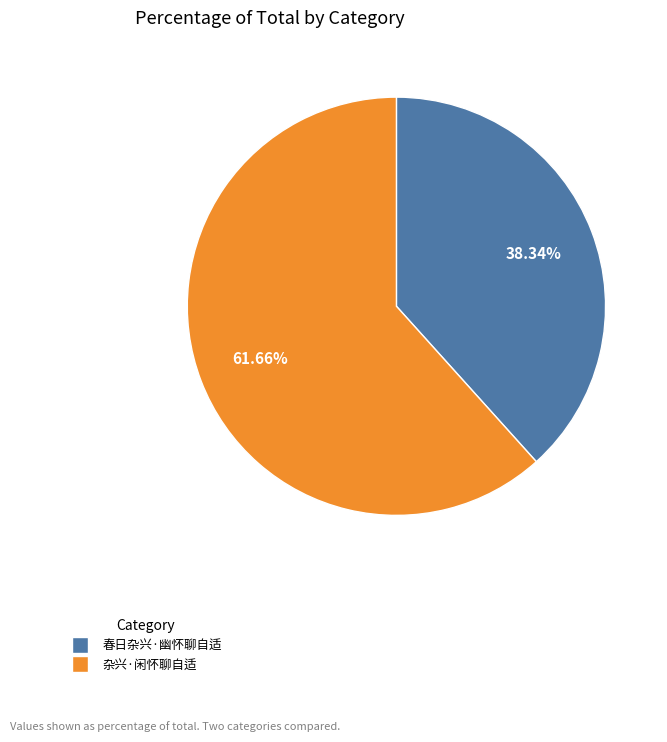

What percentage is the 杂兴·闲怀聊自适 slice, to the nearest percent?

62%